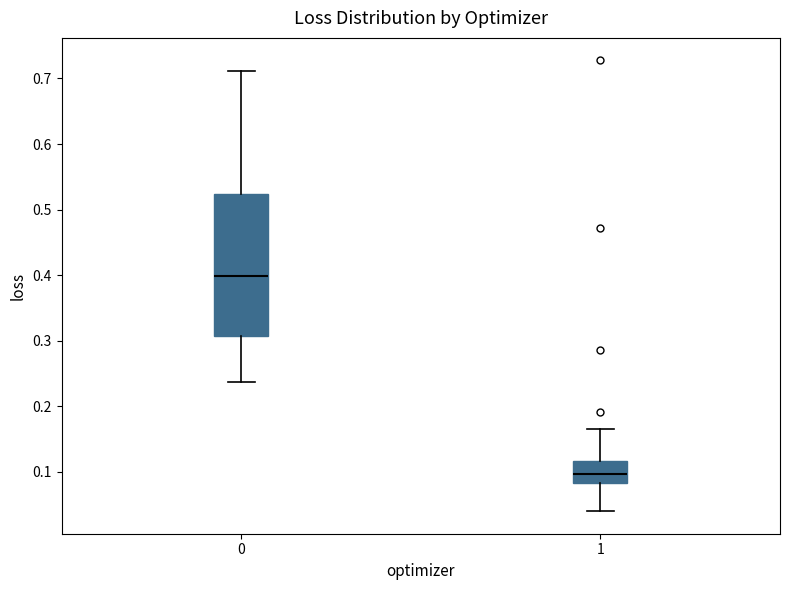

Which box's median line is the lowest?

1